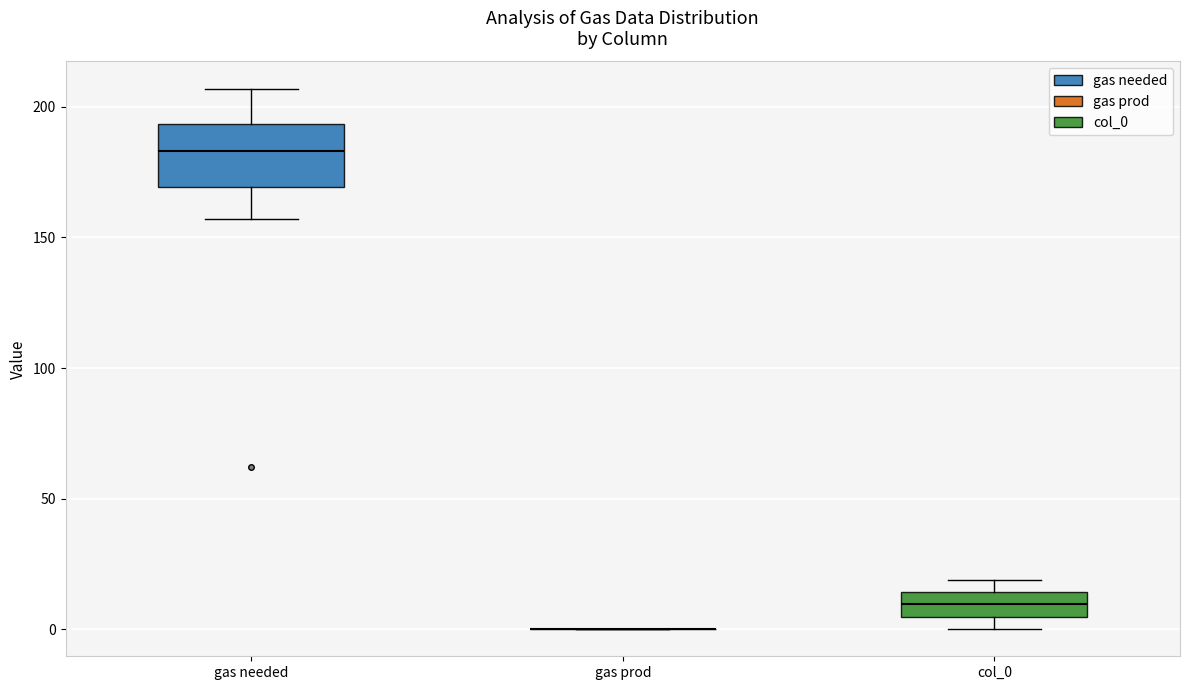

Reading left to right, read every box against the y-axis: the position of its median line, the range the box covers, and the ends of its whiskers. The values are not printed on the chart, so give them approximately, as read against the axis.

gas needed: median 185, box 170 to 195, whiskers 155 to 205
gas prod: box collapsed to a line at 0, whiskers 0 to 0
col_0: median 10, box 5 to 15, whiskers 0 to 20